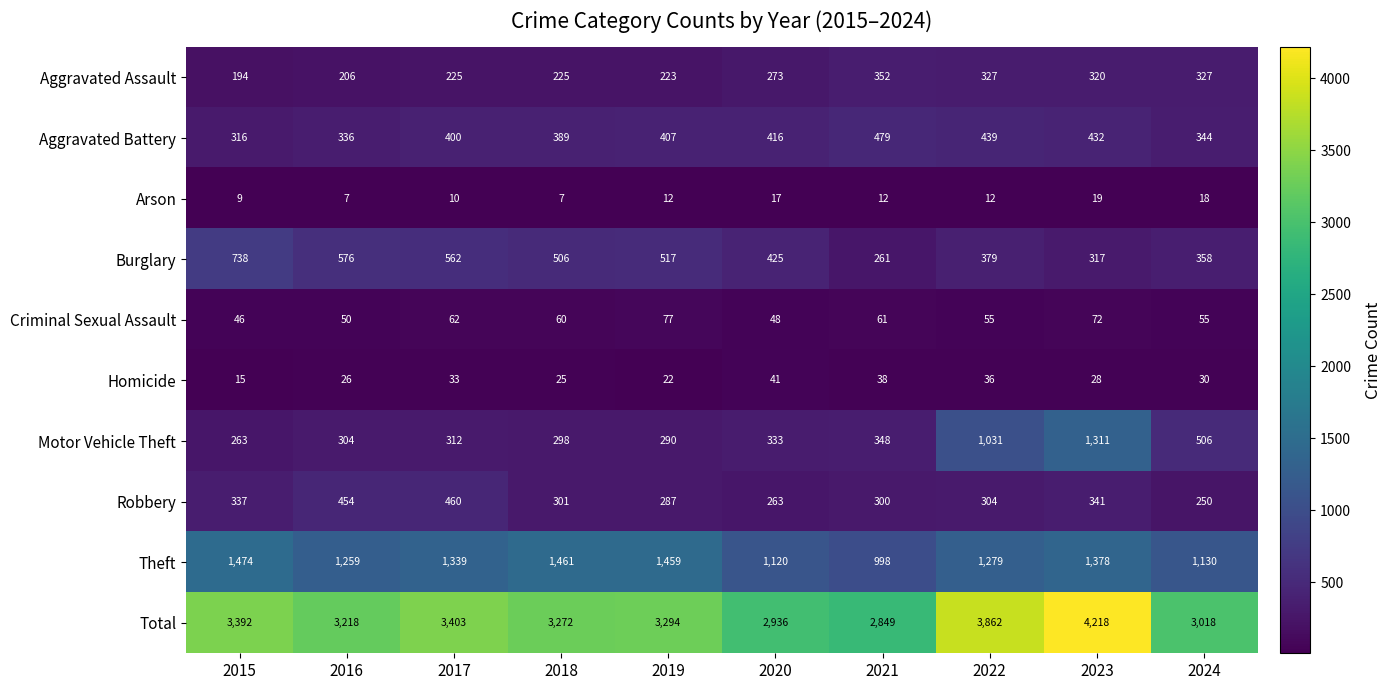

How many data points does each series have?

10